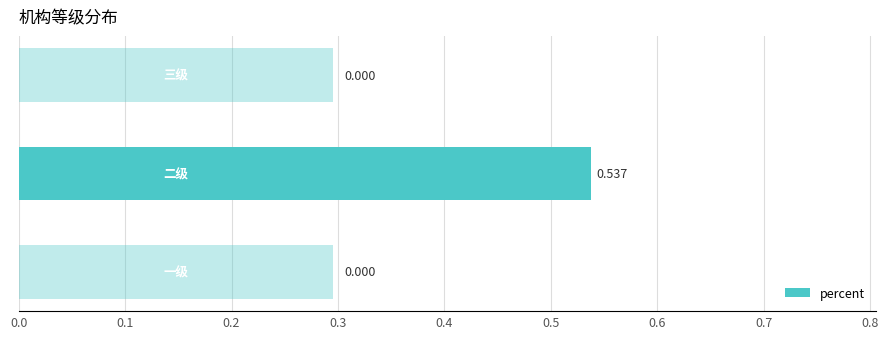

Reading left to right, extract all data points from this chart.

0.0	0.5	0.0